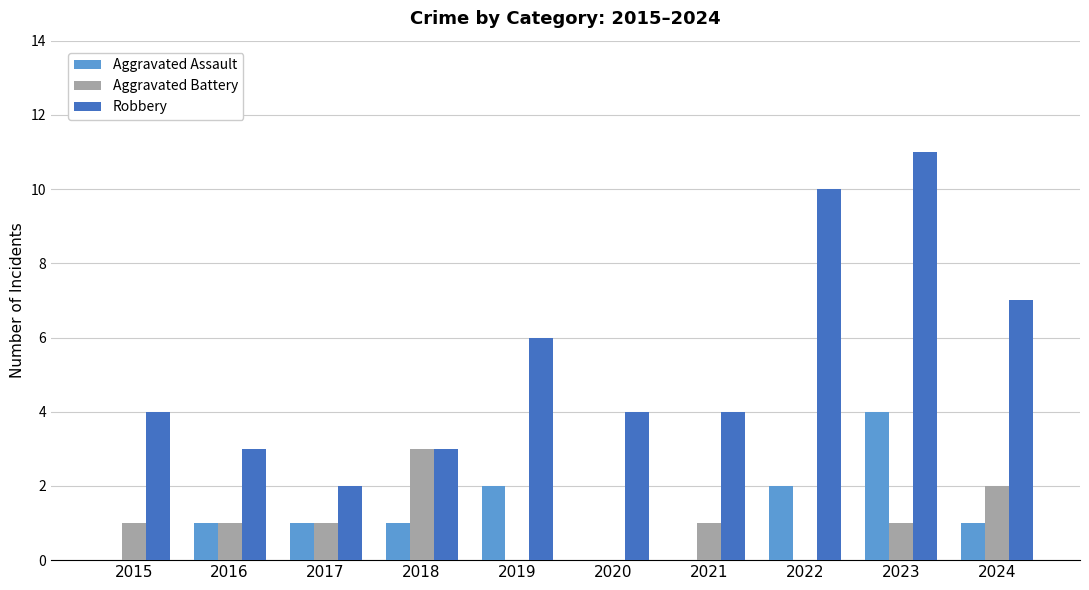

What is the average value of the Robbery series?

5